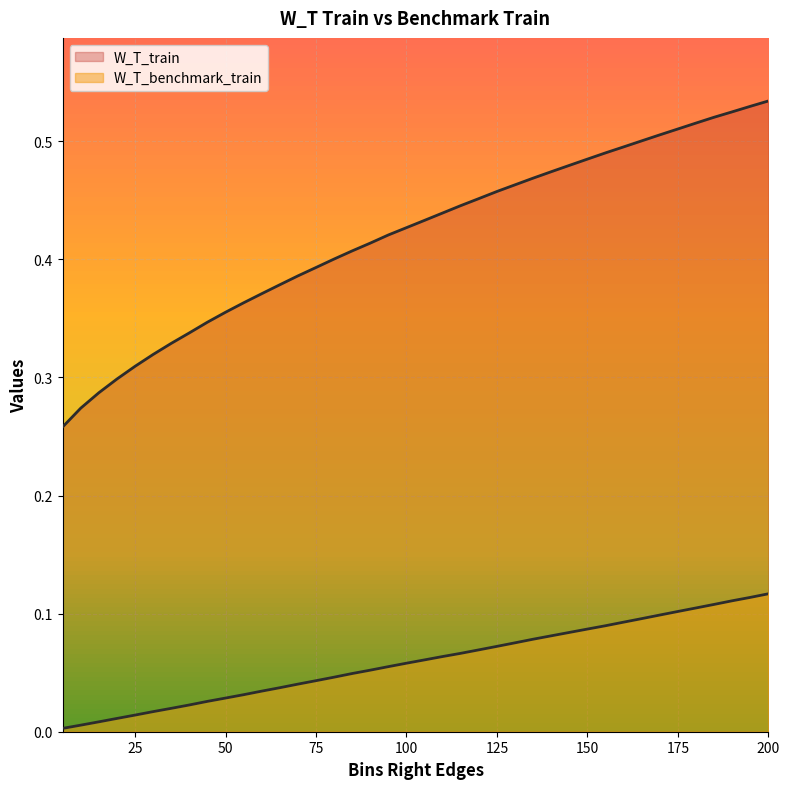

True or false: W_T_benchmark_train and W_T_train intersect in this chart.

False